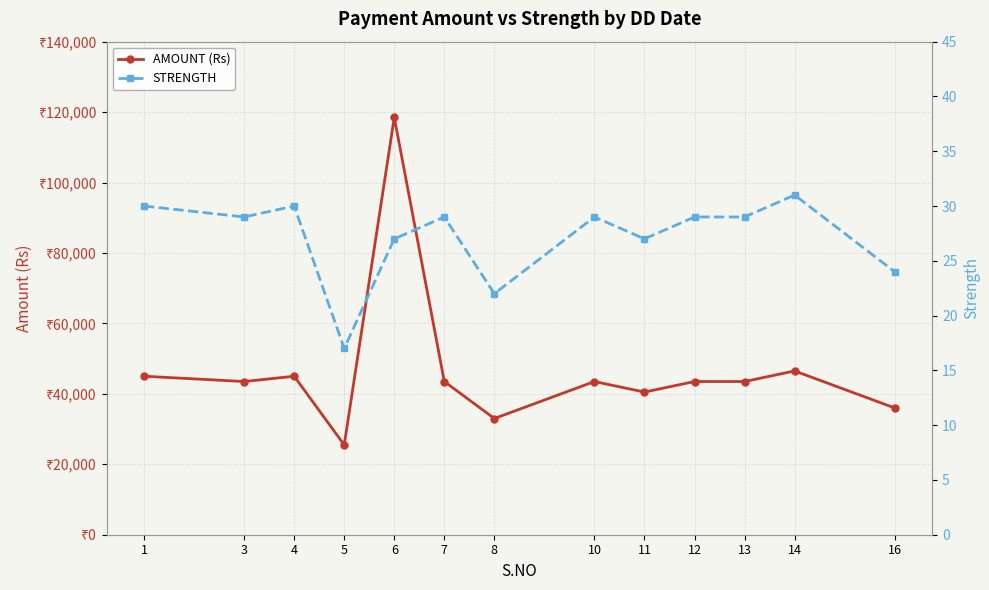

Does the chart display data point markers on the line(s)?

Yes